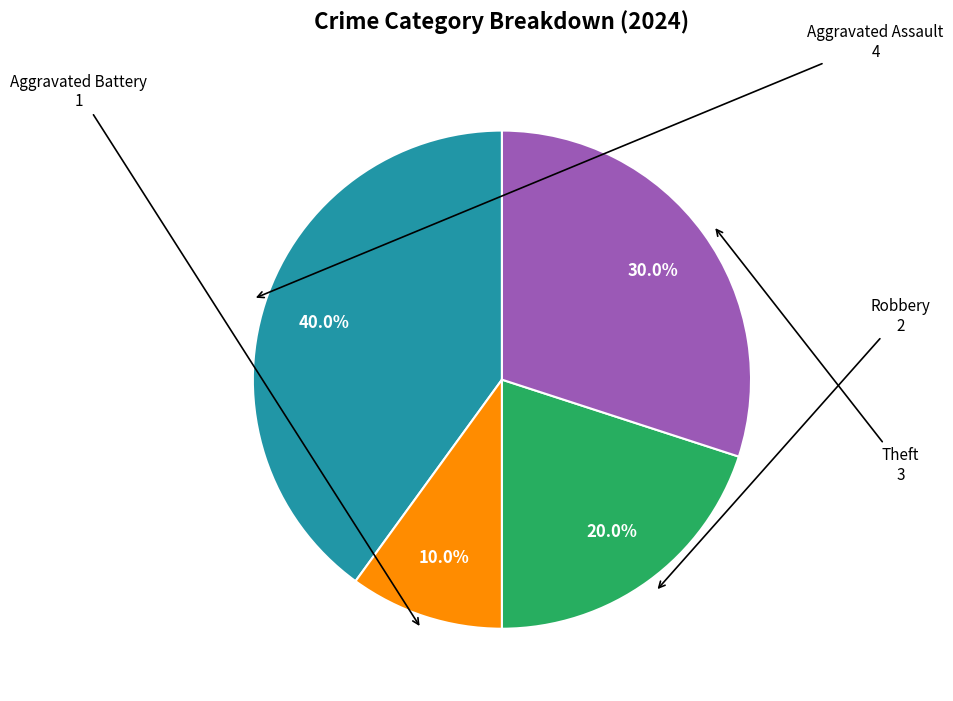

Is there a majority slice in this chart?

No